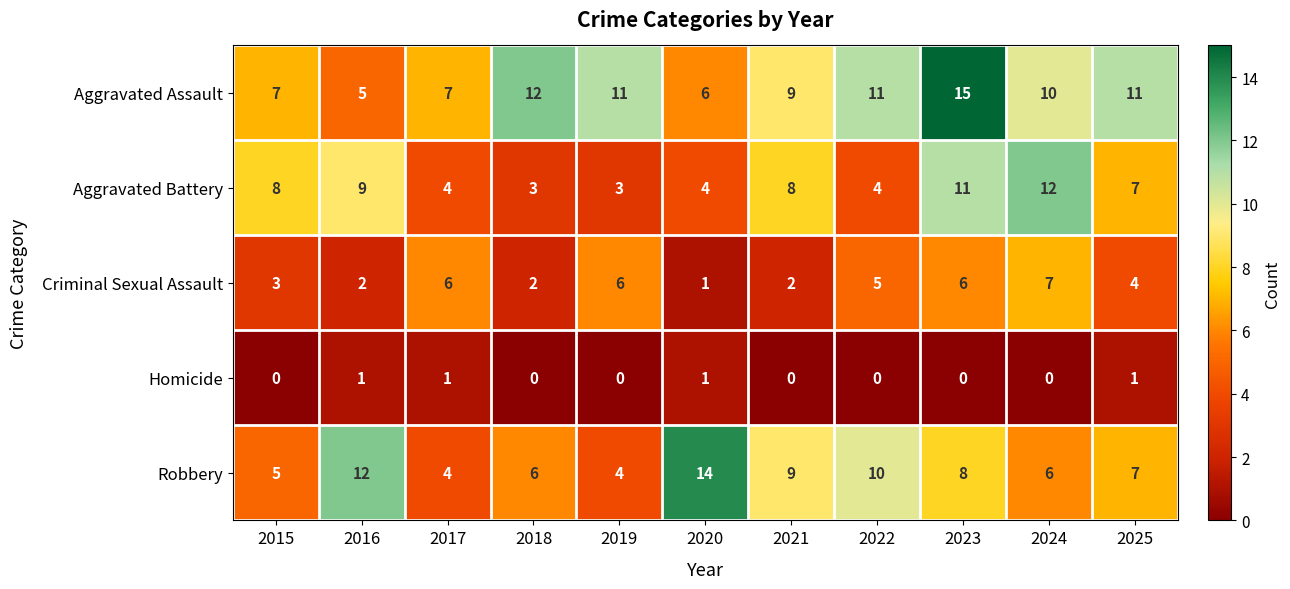

What is the sum of all Criminal Sexual Assault values?

44